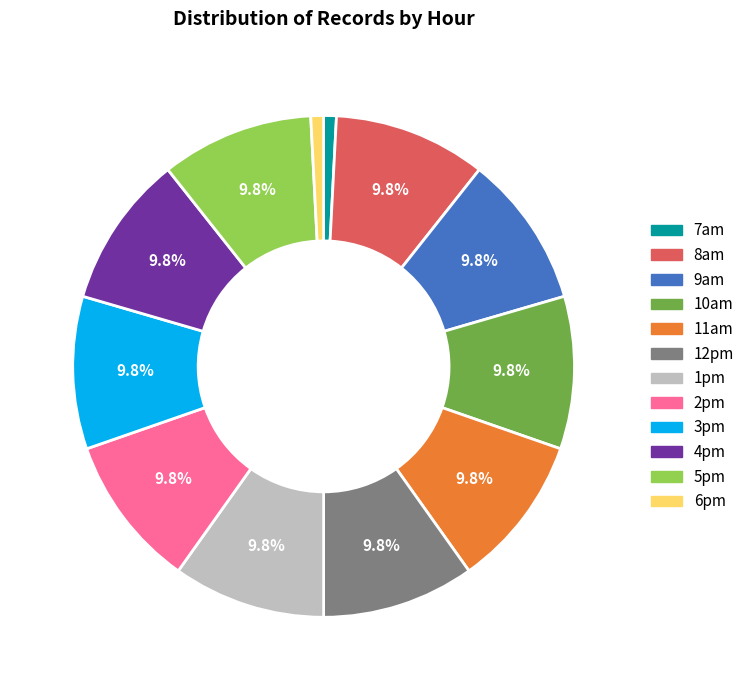

Is 7am the majority of the pie?

No